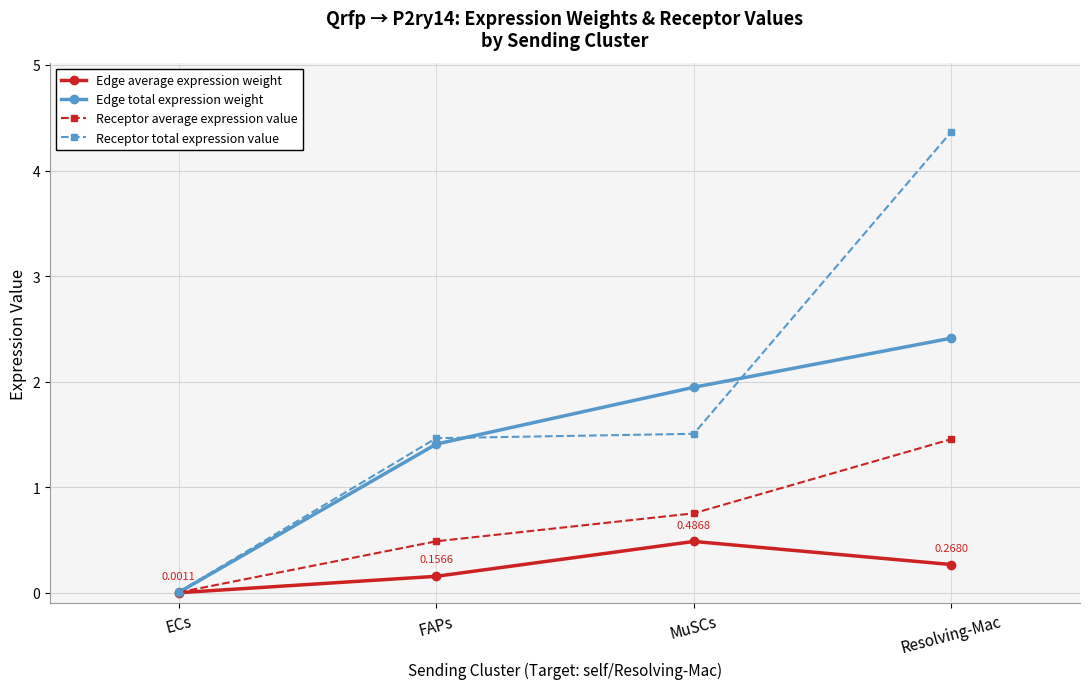

At which category does the chart reach its peak across all series?

Resolving-Mac